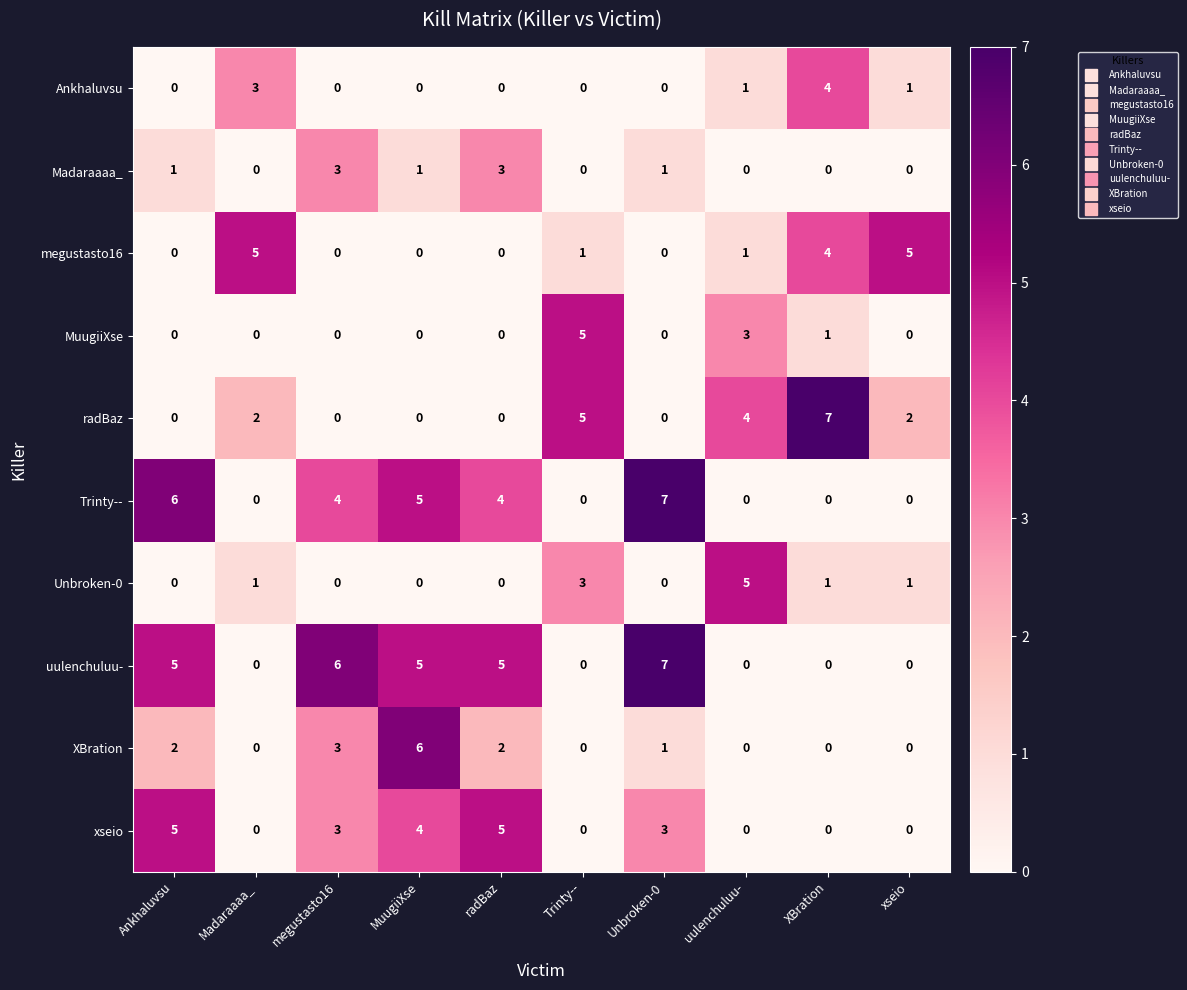

Count the number of data series in this chart.

10